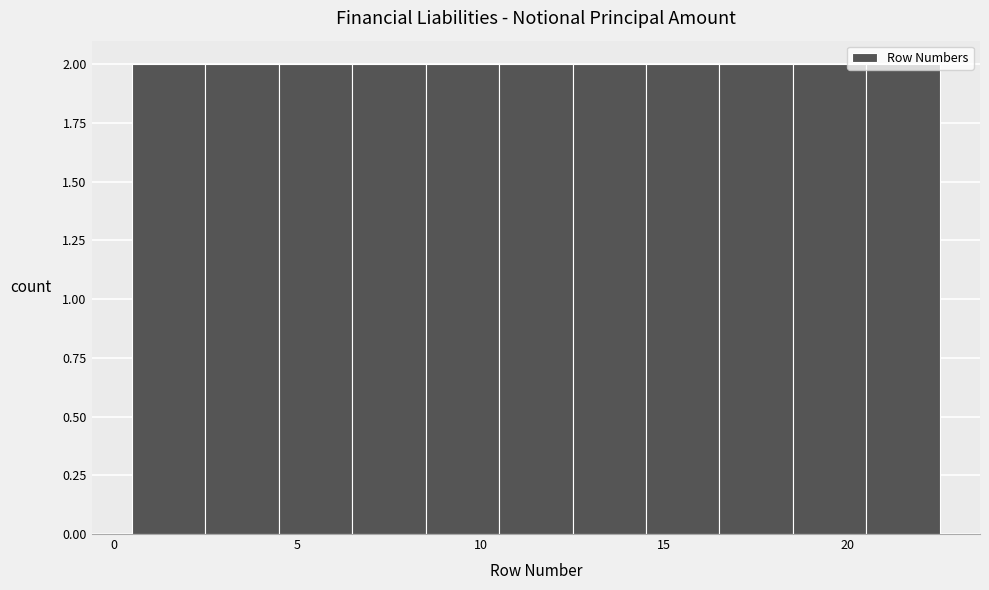

Reading left to right, transcribe this chart: for each bar, give the range it covers on the x-axis and its height. The values are not printed on the chart, so give them approximately, as read against the axis.

0.5 to 2.5: 2
2.5 to 4.5: 2
4.5 to 6.5: 2
6.5 to 8.5: 2
8.5 to 10.5: 2
10.5 to 12.5: 2
12.5 to 14.5: 2
14.5 to 16.5: 2
16.5 to 18.5: 2
18.5 to 20.5: 2
20.5 to 22.5: 2